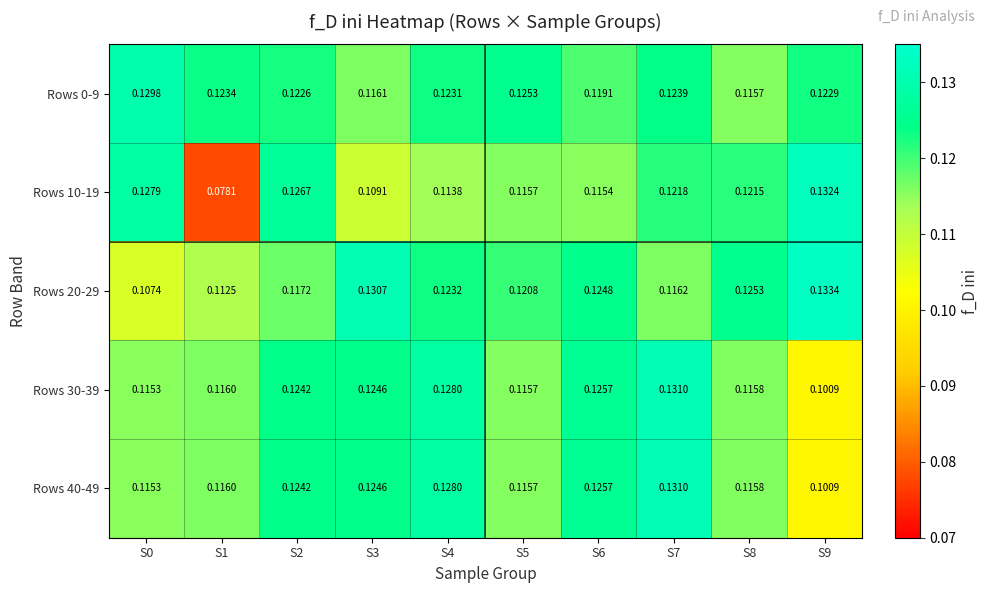

Is the value of Rows 10-19 at S4 greater than the value of Rows 40-49 at S1?

No